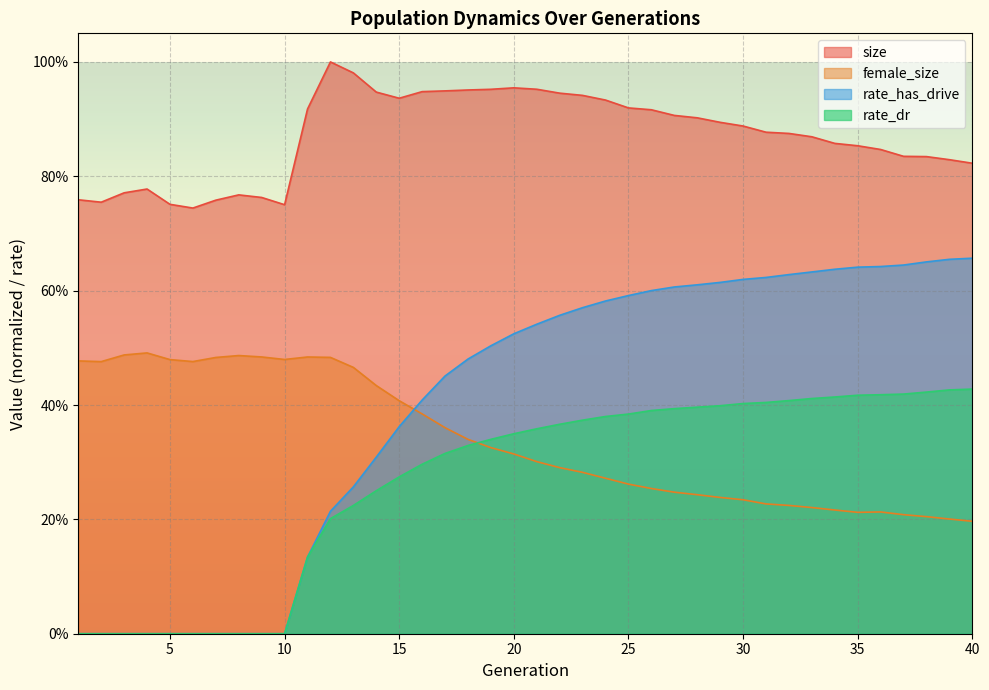

What are all the series names shown in the legend?

size, female_size, rate_has_drive, rate_dr